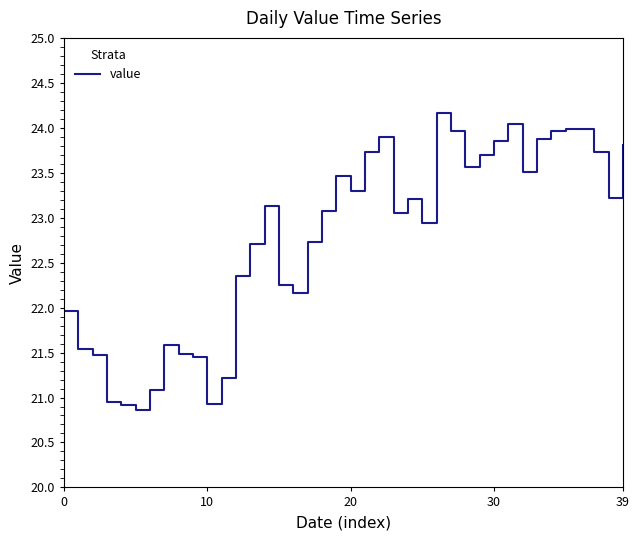

How many categories are shown in the chart?

40